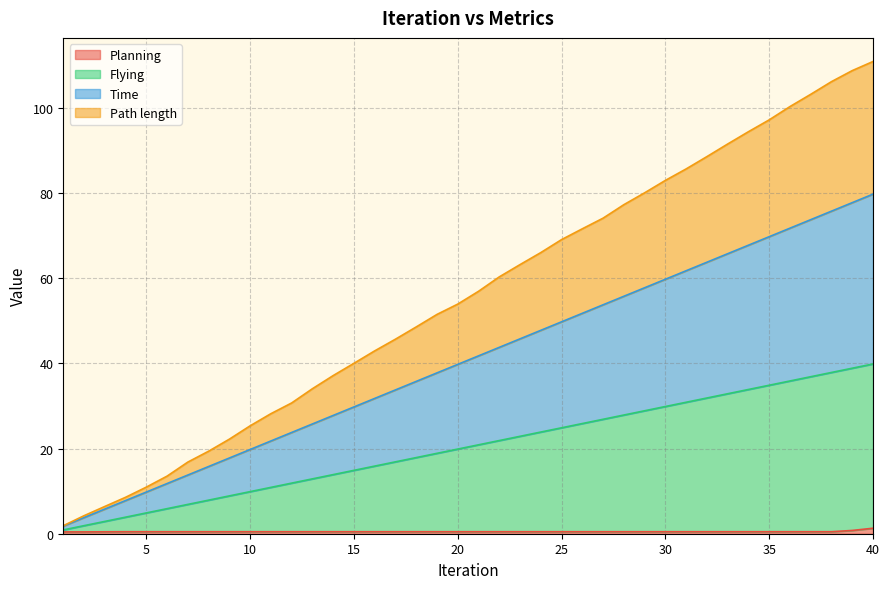

What is the approximate value of Path length at 4?

8.6